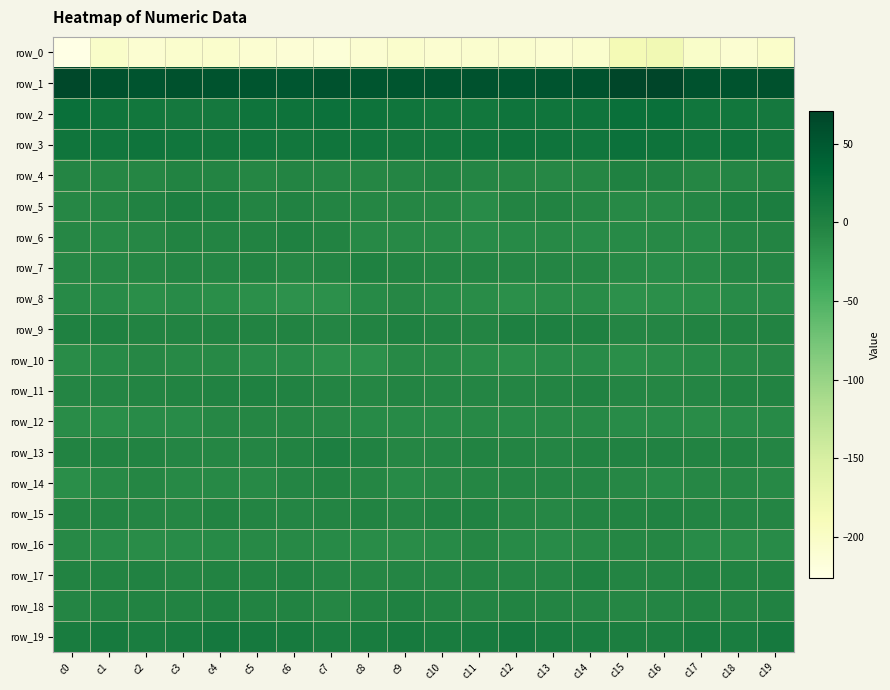

Reading left to right, list all the values displayed in this chart.

row_0: -226.3	-202.7	-209.4	-206.0	-205.3	-209.2	-212.8	-214.6	-208.9	-204.4	-208.4	-207.4	-207.3	-209.6	-206.0	-185.1	-182.1	-202.8	-209.8	-204.0
row_1: 67.1	57.6	54.1	57.7	55.9	53.6	51.9	56.2	52.8	53.0	54.2	56.2	52.5	54.1	56.0	68.9	71.1	56.4	55.8	57.5
row_2: 22.7	15.7	13.3	11.8	11.8	16.7	18.8	21.1	18.7	16.5	13.7	13.9	16.6	15.6	17.3	23.3	23.1	15.2	13.5	11.0
row_3: 15.7	14.2	17.1	14.3	12.1	14.5	13.3	16.4	14.4	12.9	13.6	15.7	18.5	17.0	15.0	20.6	18.8	15.3	17.6	12.2
row_4: -4.5	-5.6	-5.8	-3.0	-4.0	-6.0	-3.7	-5.0	-6.5	-5.0	-1.9	-5.3	-5.9	-7.7	-6.3	0.2	-1.7	-6.3	-4.5	-2.9
row_5: -6.9	-5.6	-1.8	3.6	0.5	-4.1	-1.8	-3.7	-5.7	-5.6	-5.8	-10.3	-3.9	-2.6	-6.2	-8.9	-8.5	-5.0	0.7	3.6
row_6: -7.6	-8.8	-7.5	-2.8	-4.2	-2.4	0.2	-2.9	-8.1	-8.8	-8.2	-10.6	-9.3	-8.8	-10.7	-10.1	-8.4	-9.8	-4.8	-3.5
row_7: -6.9	-7.5	-6.5	-3.5	-5.1	-2.9	-6.3	-4.1	-0.7	-2.2	-4.2	-3.7	-4.7	-5.0	-5.8	-8.3	-10.2	-8.8	-4.5	-4.6
row_8: -9.9	-10.4	-12.5	-10.3	-13.0	-13.8	-16.7	-15.8	-9.8	-7.6	-9.4	-11.8	-14.1	-12.4	-12.4	-15.8	-14.1	-12.6	-11.3	-11.1
row_9: -0.4	-0.6	-2.1	-2.5	-3.1	-2.1	-2.4	-4.9	-2.1	-0.2	-1.6	-3.9	0.4	0.3	-0.6	-4.6	-4.5	-2.2	-2.1	-3.1
row_10: -12.0	-9.8	-7.8	-7.9	-7.9	-10.8	-10.9	-14.1	-15.7	-8.0	-8.6	-12.3	-13.6	-10.2	-10.9	-13.0	-12.4	-9.0	-8.2	-7.4
row_11: -5.5	-5.0	-3.3	-2.9	-1.0	-0.2	-1.1	-4.0	-6.6	-4.3	-5.1	-4.5	-5.1	-3.7	-1.8	-5.0	-5.7	-4.7	-3.1	-2.2
row_12: -11.4	-12.6	-11.0	-10.8	-6.9	-6.0	-6.1	-7.6	-9.5	-9.4	-9.3	-8.9	-9.5	-7.9	-8.3	-10.5	-10.7	-12.2	-10.9	-9.6
row_13: -2.7	-3.1	-2.7	-5.0	-5.7	-5.3	-2.3	1.7	-1.2	-6.0	-4.6	-2.8	-3.2	-4.5	-2.2	-1.8	-1.9	-2.9	-3.1	-5.5
row_14: -13.6	-8.9	-6.3	-8.1	-8.4	-8.2	-4.7	-2.1	-6.4	-9.6	-6.7	-6.0	-5.1	-5.5	-5.1	-7.1	-9.7	-6.8	-7.1	-7.9
row_15: -3.3	-3.7	-4.9	-6.0	-3.0	-3.7	-5.3	-4.2	-2.9	-5.2	-1.2	-1.4	-6.3	-6.7	-4.4	-2.2	-1.9	-3.9	-5.4	-4.9
row_16: -8.7	-10.3	-11.5	-11.0	-9.1	-8.4	-8.2	-9.0	-12.4	-11.8	-9.5	-6.0	-9.6	-11.2	-7.9	-5.7	-5.9	-10.8	-11.4	-10.2
row_17: -3.0	-2.6	-1.4	-3.4	-2.8	-2.6	-1.7	-4.5	-5.6	-4.7	-4.5	-3.9	-5.0	-4.7	0.2	-3.3	-3.9	-1.8	-2.4	-3.0
row_18: -4.4	-3.1	-3.0	-2.3	-0.7	-2.4	-3.2	-6.6	-2.6	-0.4	-2.8	-3.4	-2.1	-3.9	-5.3	-6.5	-4.6	-2.8	-3.3	-1.4
row_19: 6.3	9.3	5.9	8.2	11.3	9.8	8.7	5.0	7.1	9.2	6.5	8.1	11.1	7.4	6.1	3.3	3.6	7.9	5.5	9.9